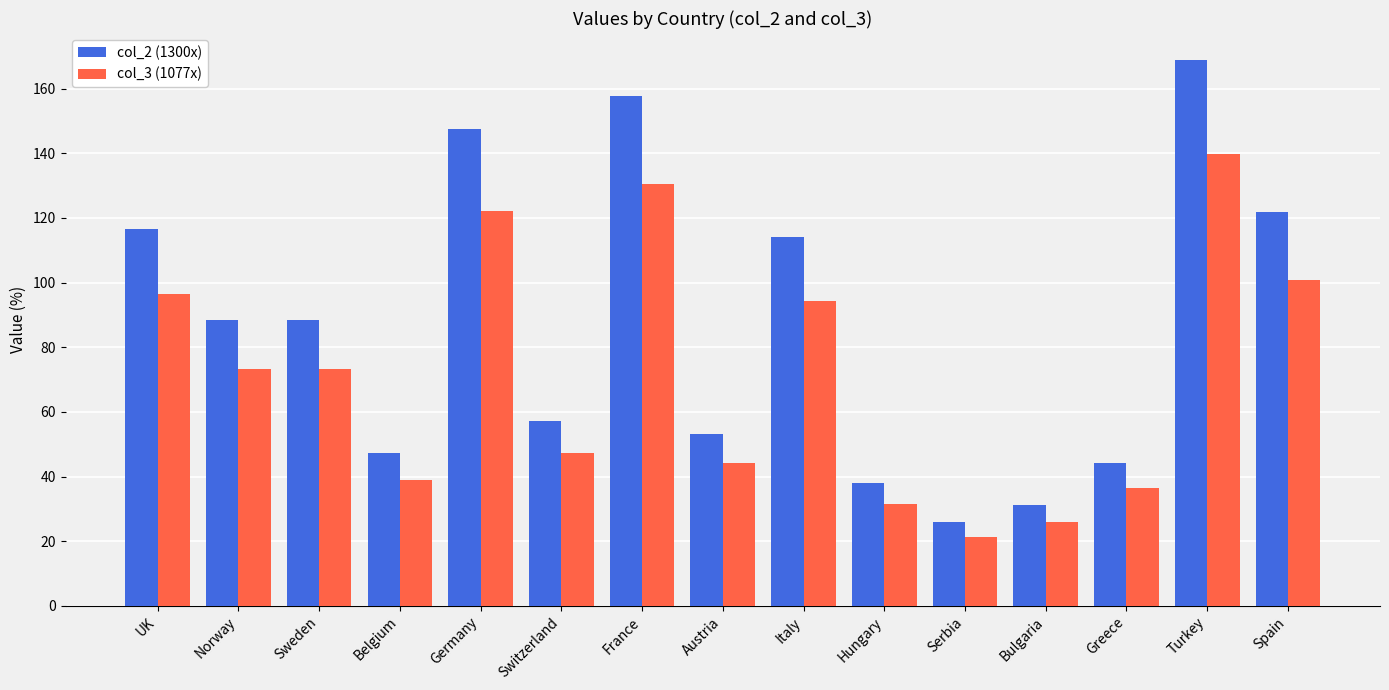

At how many categories does at least one series exceed 132?

3